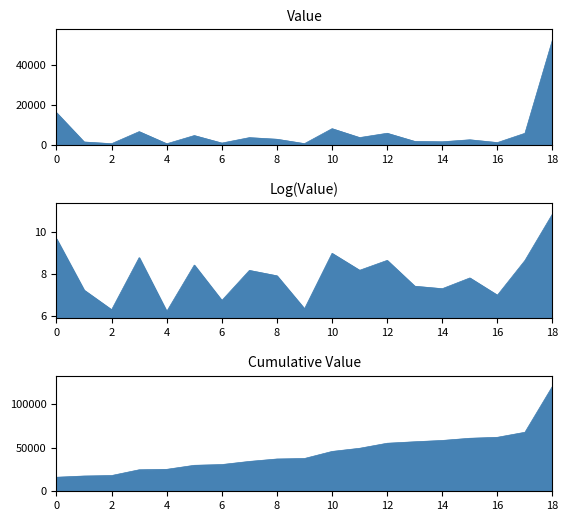

True or false: the data shows 2011 at Arif.

False